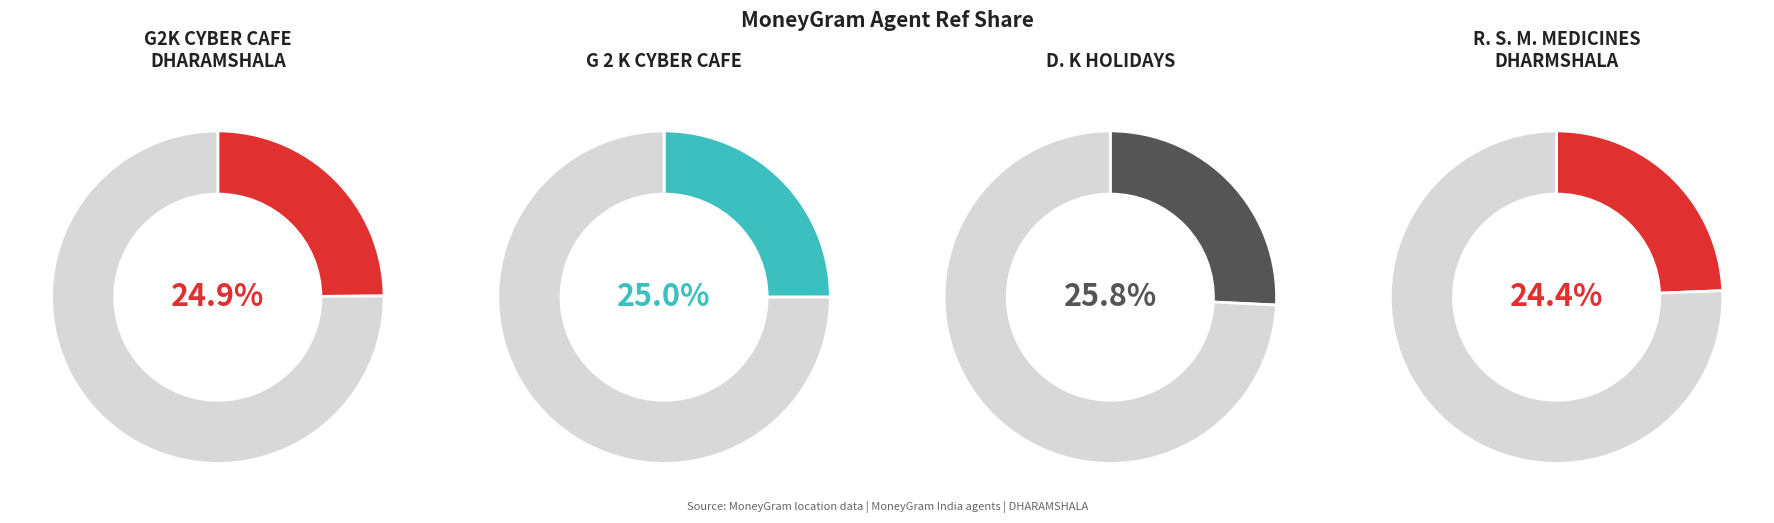

To the nearest percent, what portion does G 2 K CYBER CAFE represent?

25%